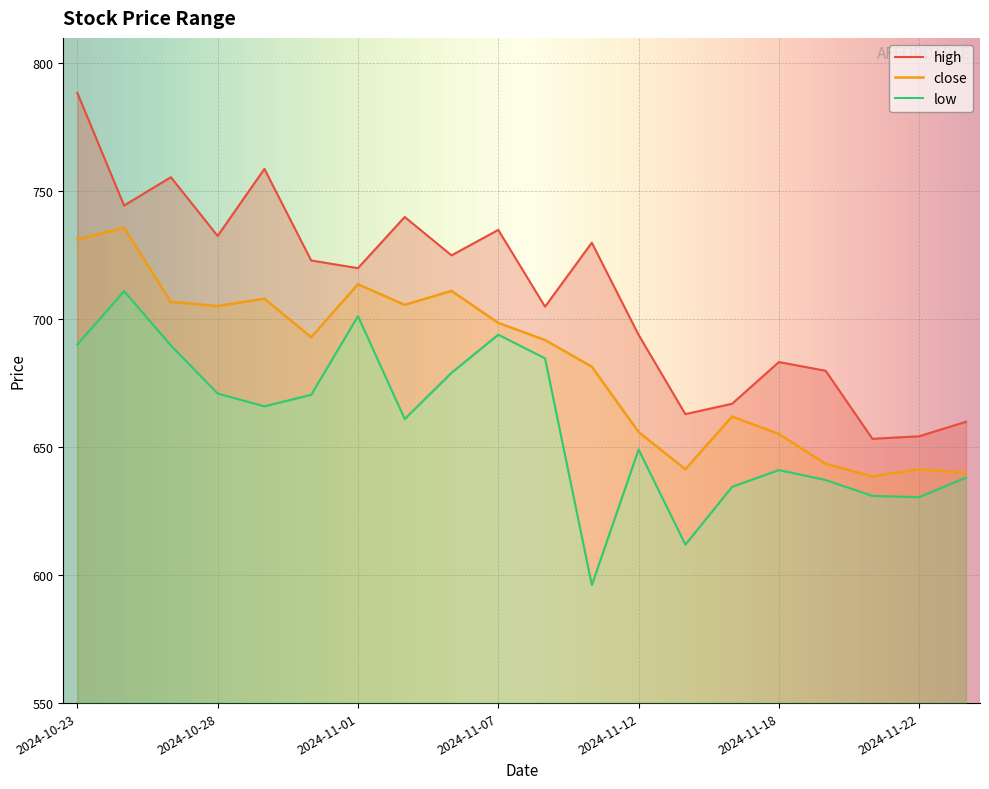

The value of close at 2024-10-31 is 693.0. True or false?

True